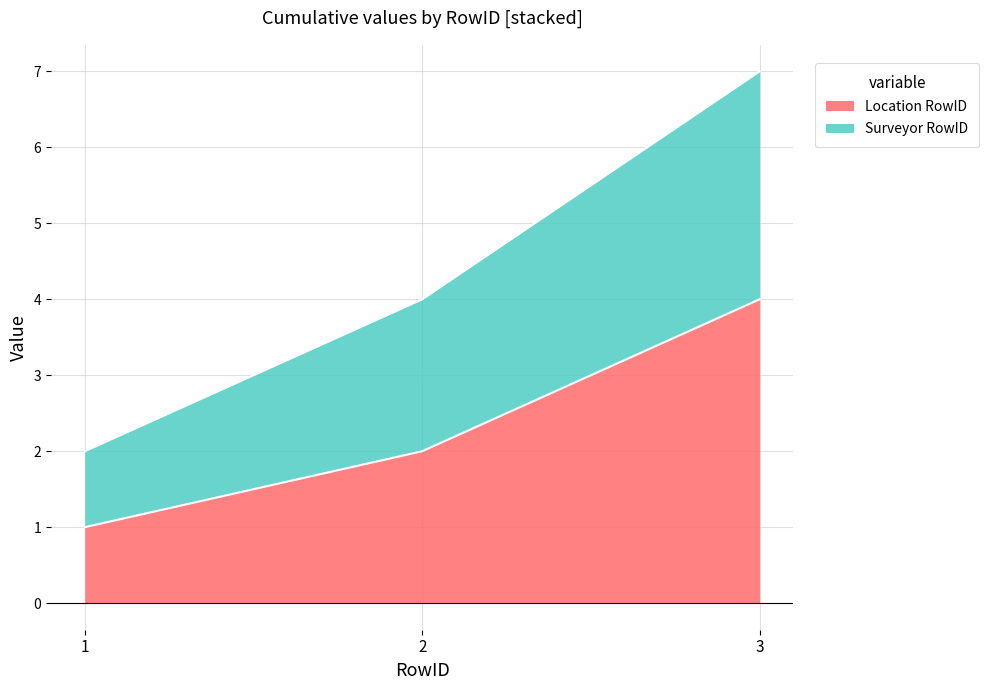

What is the minimum value for Location RowID?

1